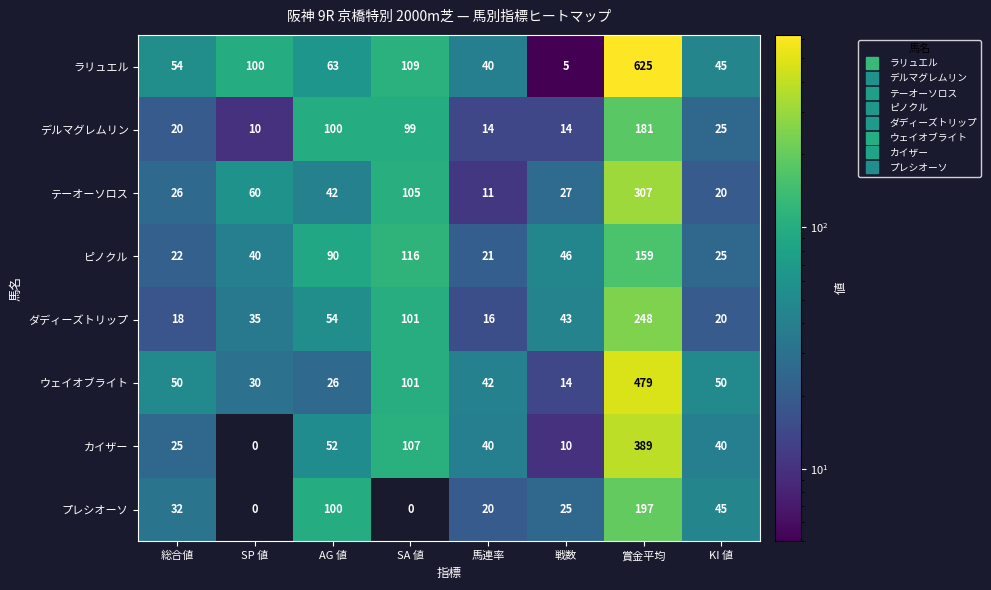

Is the value of ダディーズトリップ at 馬連率 greater than the value of カイザー at SP 値?

Yes